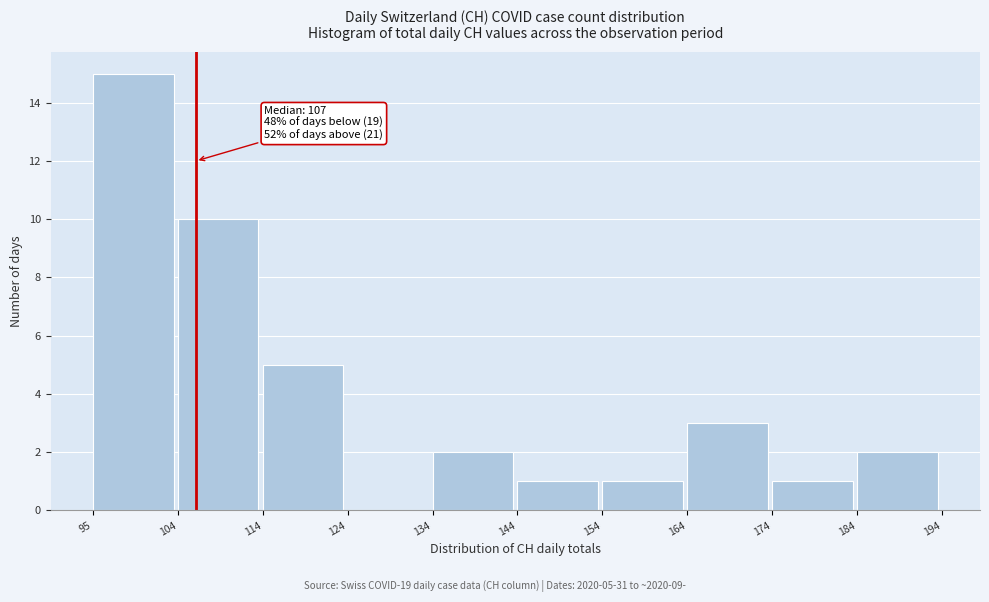

Which range on the x-axis has the tallest bar?

95 to 104